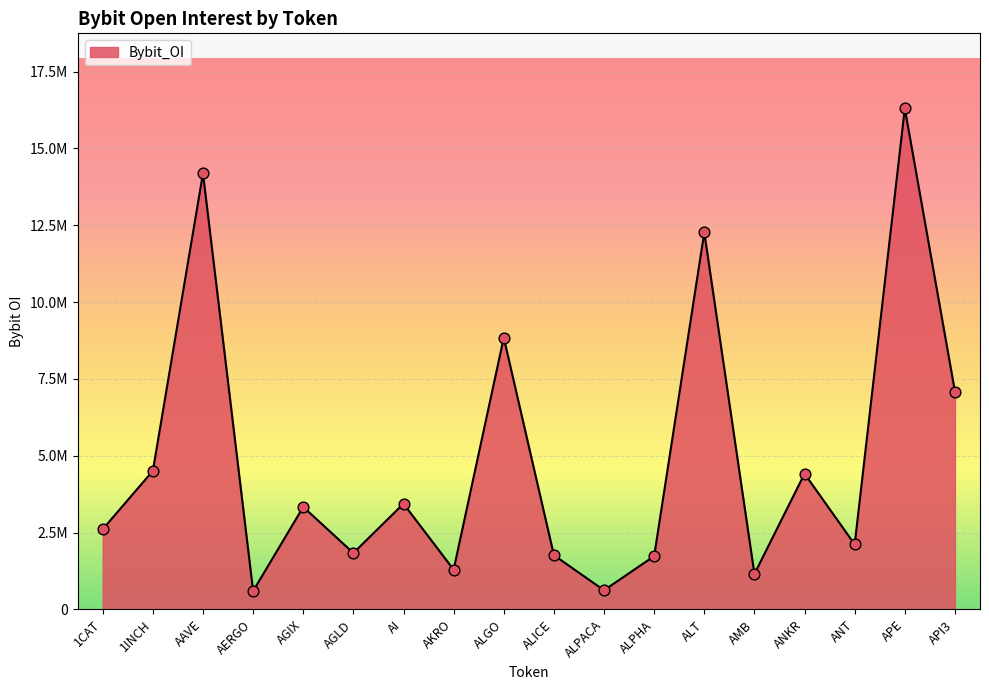

Is this an area chart (filled region under the line)?

Yes